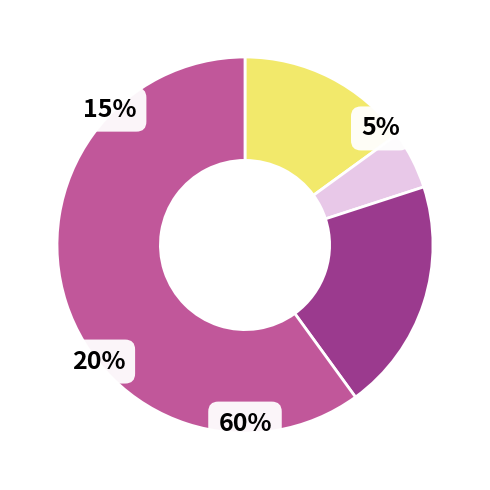

What percentage do Aggravated Battery and Theft together represent?

65.0%